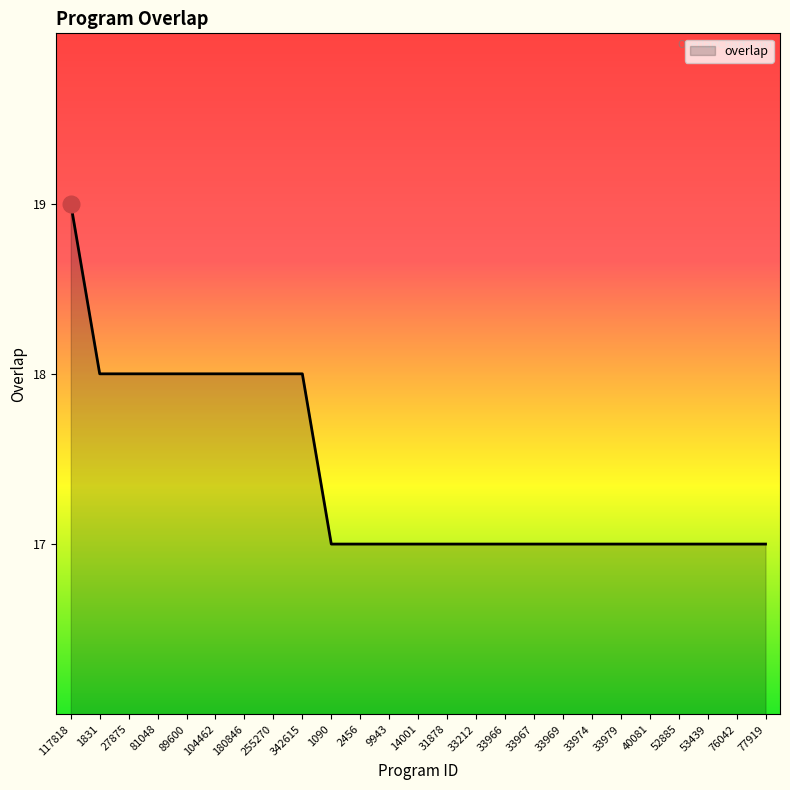

What is the maximum value shown in the chart?

19